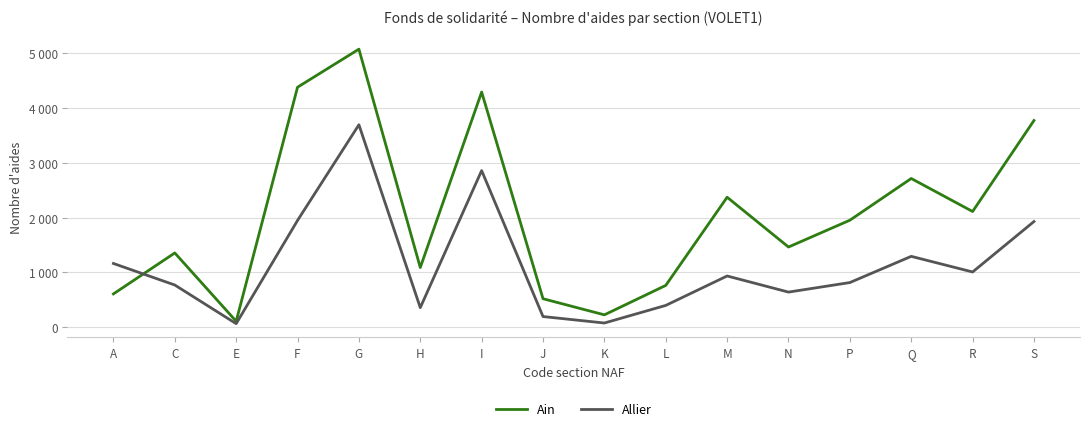

What are all the series names shown in the legend?

Ain, Allier